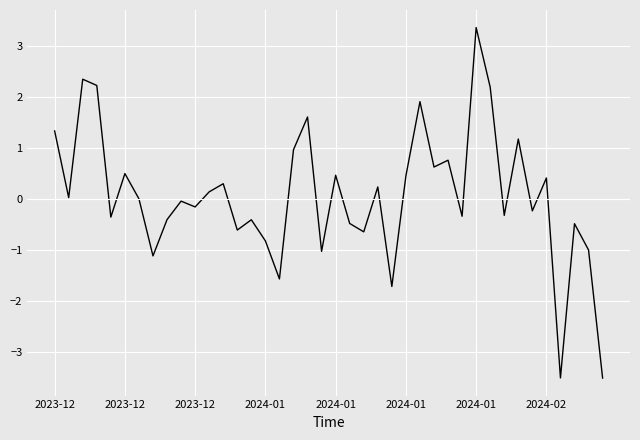

What is the minimum value shown in the chart?

-3.5